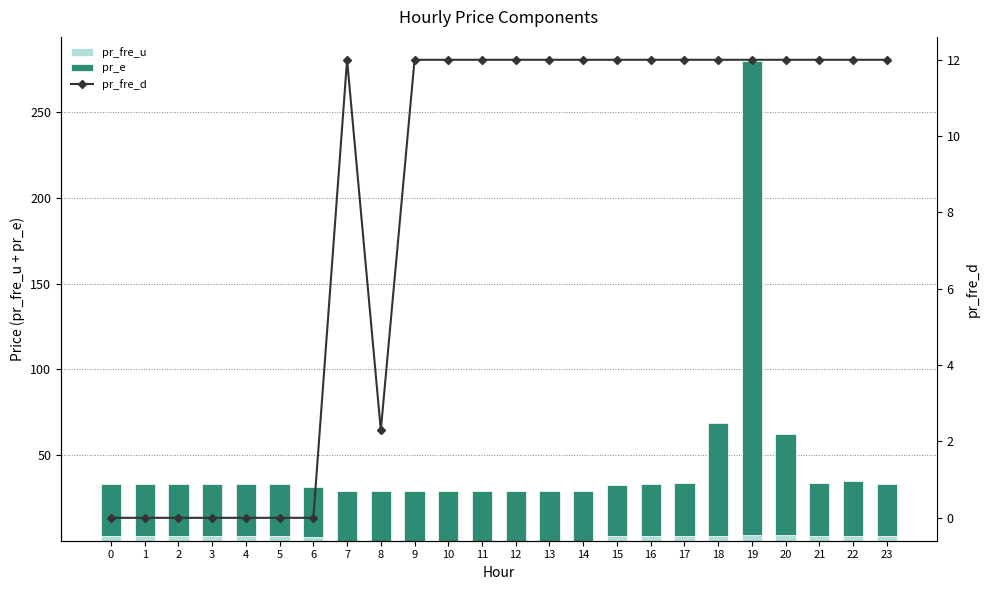

The pr_fre_u series shows 4.0 at 2. True or false?

False